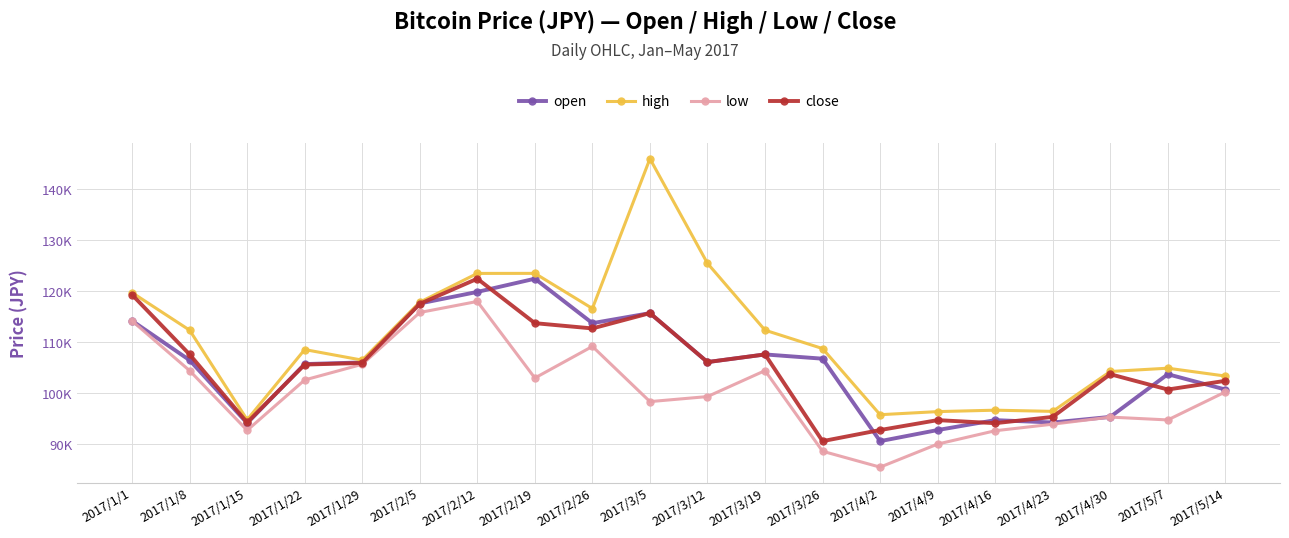

What is the label of the 2nd point from the right?

2017/5/7